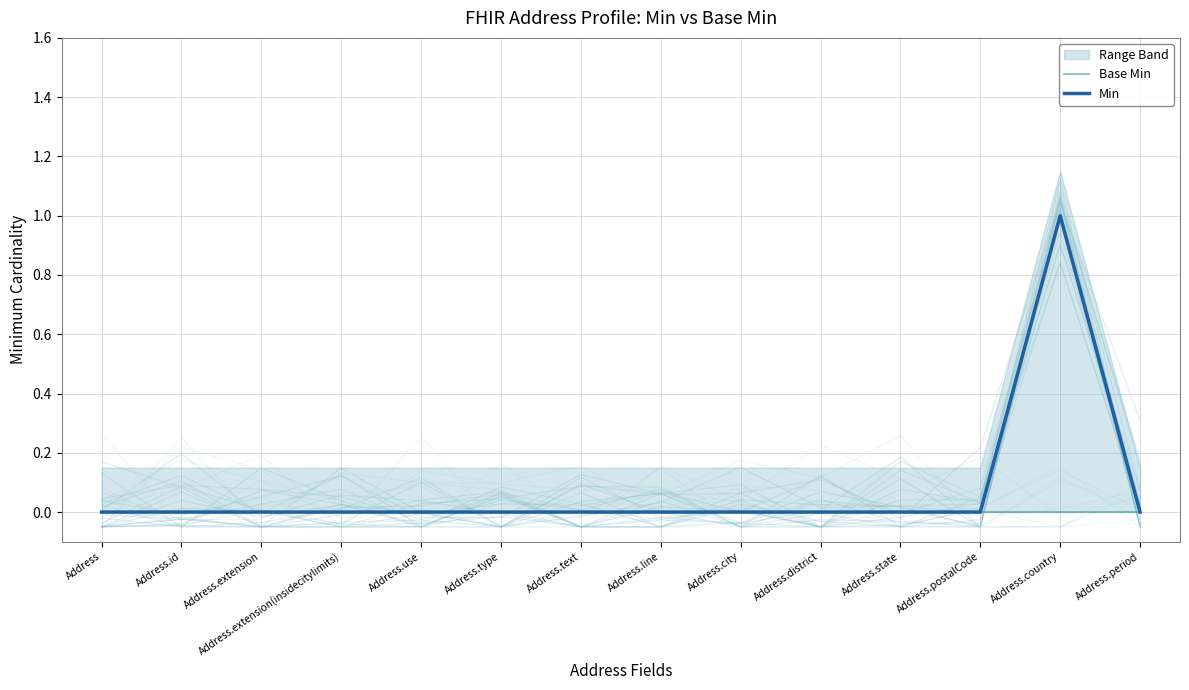

Reading right to left, transcribe all the data shown in this chart.

Base Min: 0	0	0	0	0	0	0	0	0	0	0	0	0	0
Min: 0	1	0	0	0	0	0	0	0	0	0	0	0	0